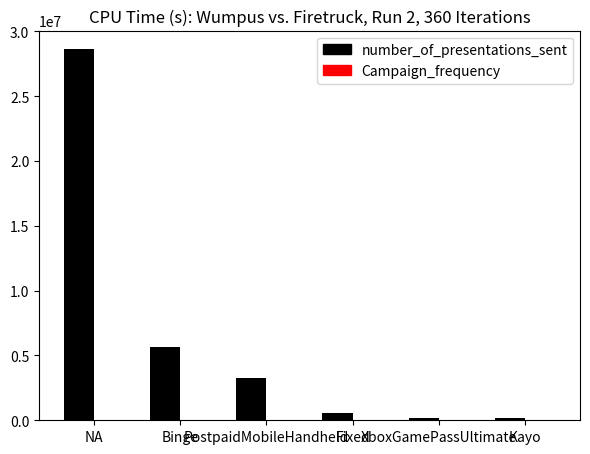

How many data points does each series have?

6